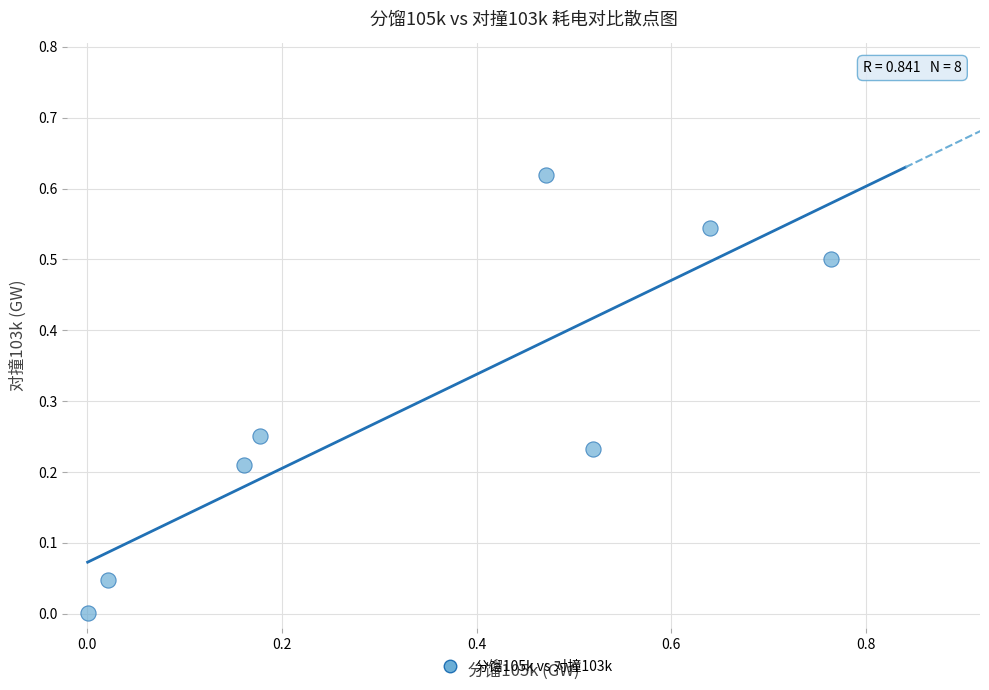

What is the range of X values (max minus min)?

0.8